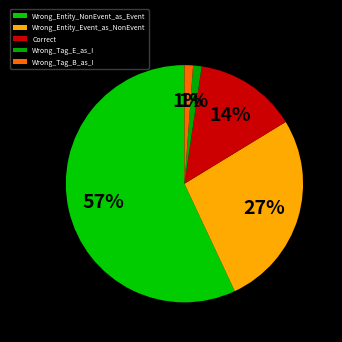

What percentage is NOT represented by Wrong_Tag_E_as_I?

98.8%